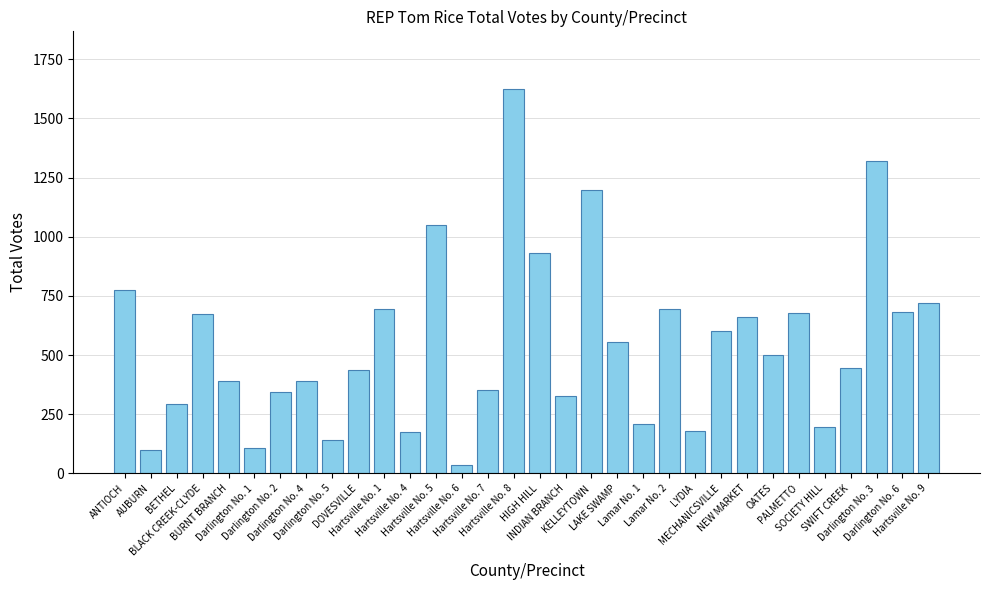

What is the average value?

546